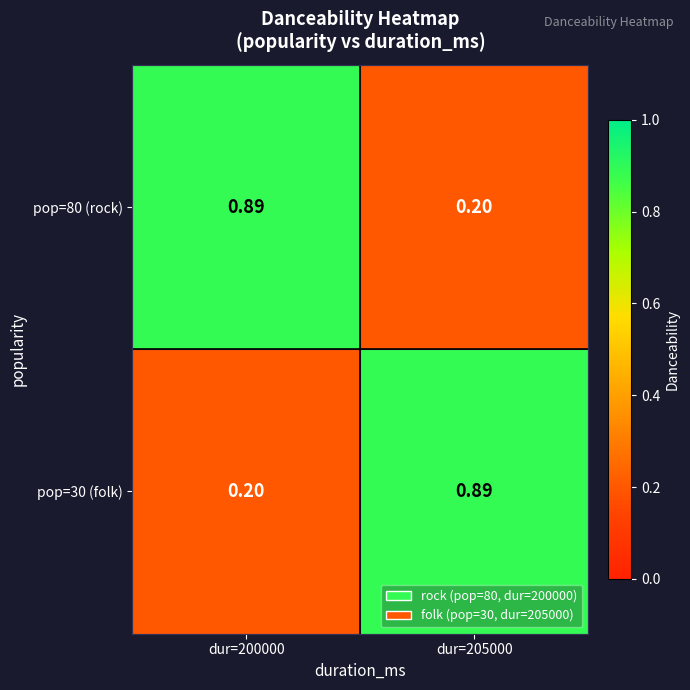

Is the value of pop=80 (rock) at dur=205000 greater than the value of pop=30 (folk) at dur=205000?

No